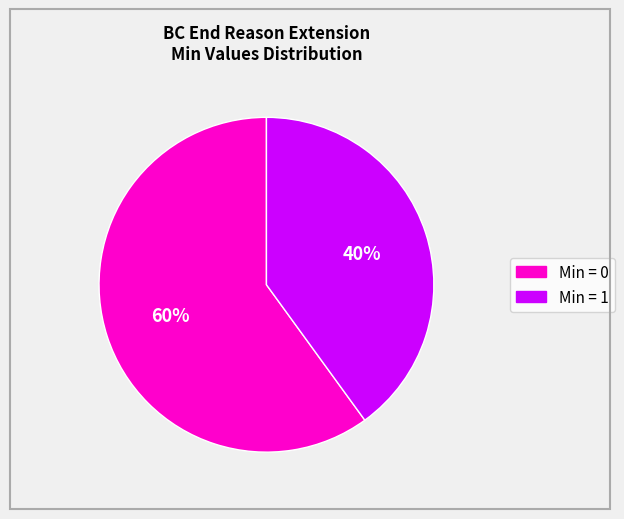

Is there any slice that represents more than half of the pie?

Yes